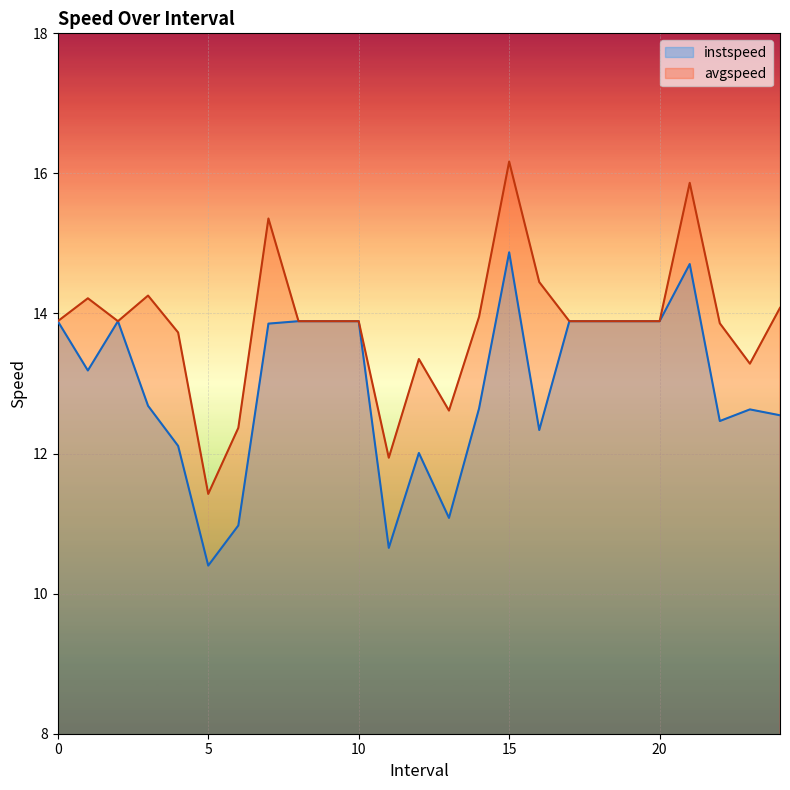

How many interior local peaks does the avgspeed series have?

6